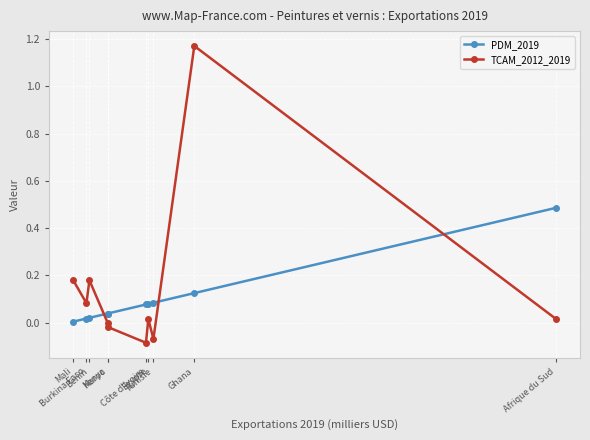

At how many categories does at least one series exceed 1?

1